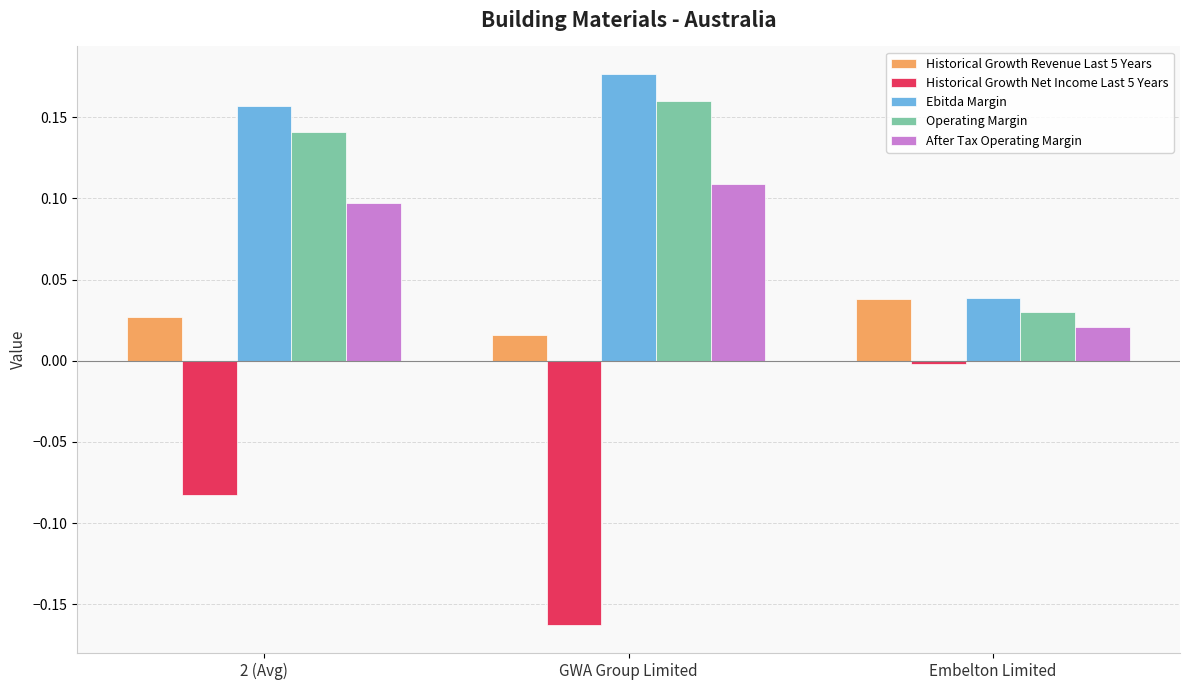

What position from the right is GWA Group Limited?

2